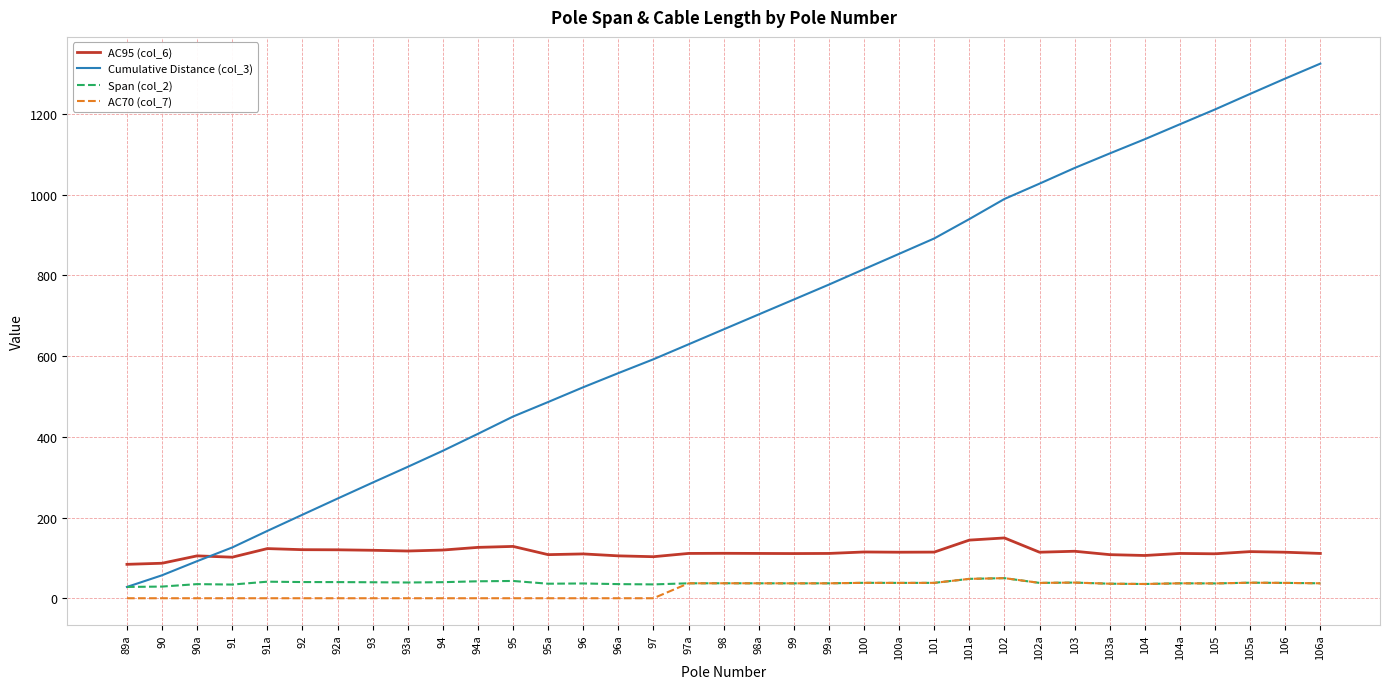

What is the spread (max minus min) of values at 99?

703.1